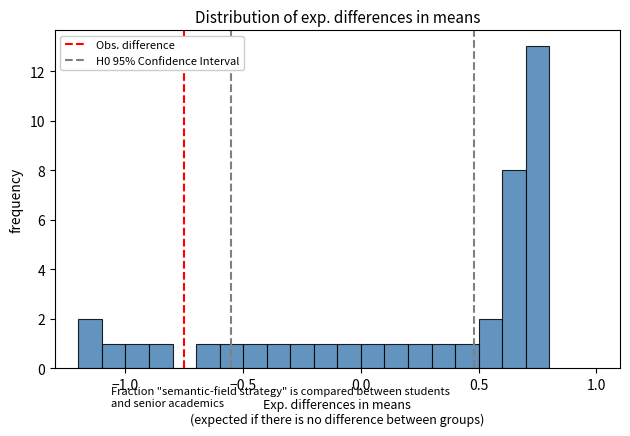

Around what value on the x-axis is the tallest bar? Give the approximate position of its centre, as read against the axis.

0.75